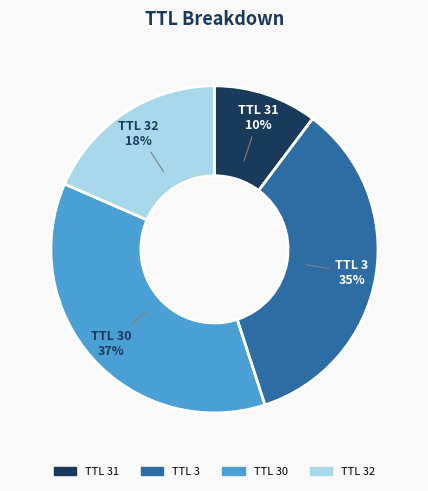

To the nearest percent, what is the average slice percentage?

25%